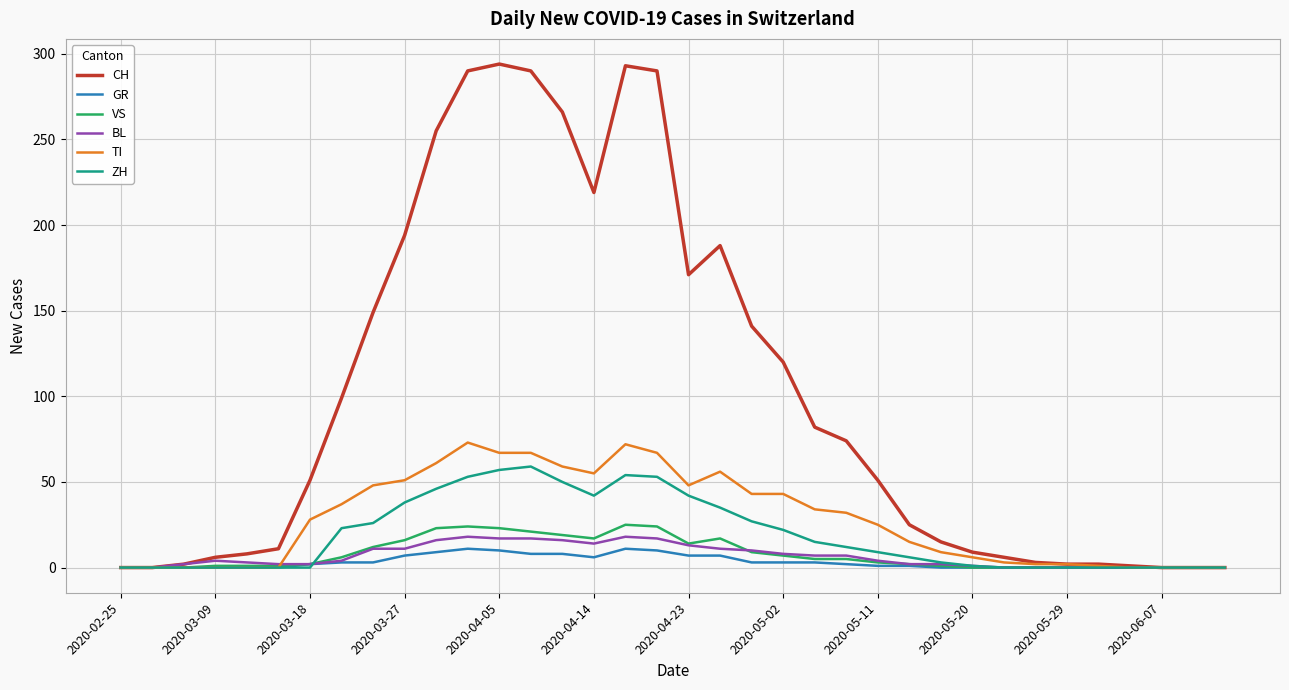

Which series has the widest spread of values?

CH